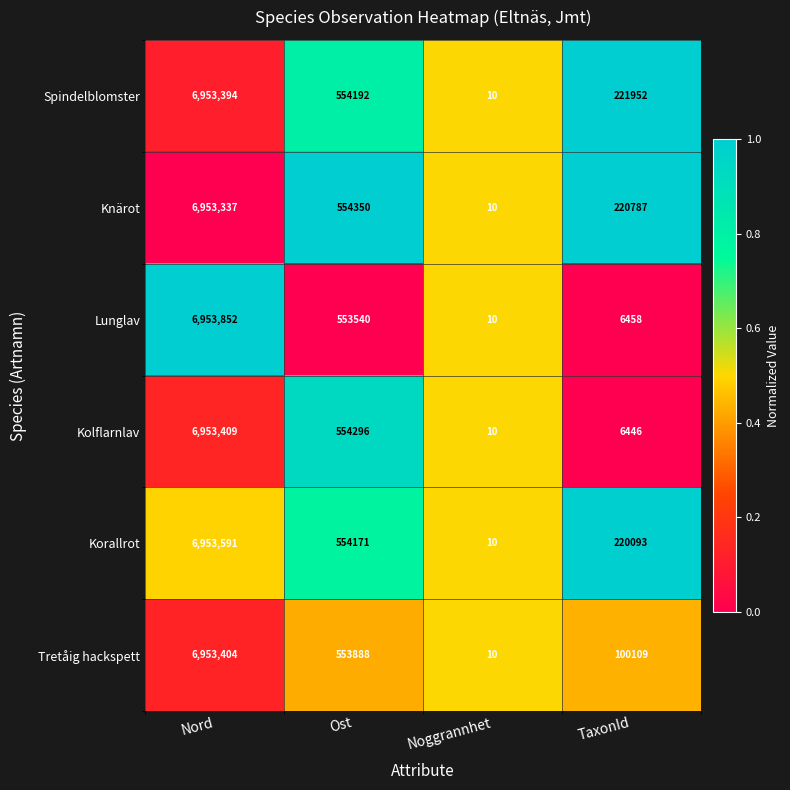

What is the average value of the Korallrot series?

1931966